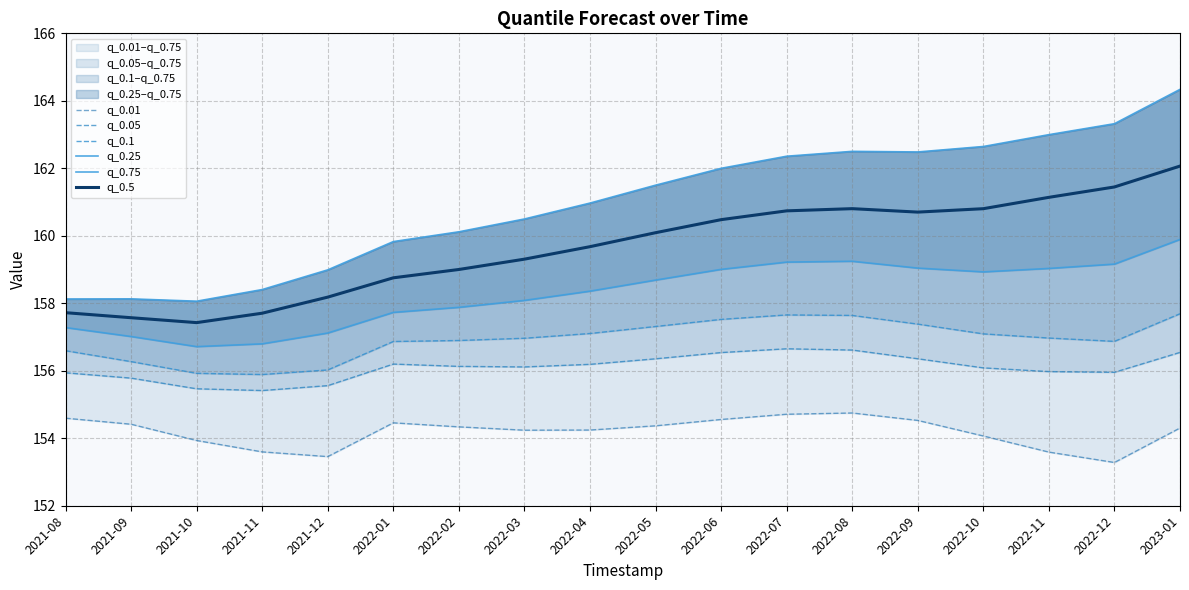

Reading left to right, transcribe all the data shown in this chart.

q_0.01: 154.6	154.4	153.9	153.6	153.5	154.5	154.3	154.2	154.2	154.4	154.6	154.7	154.7	154.5	154.1	153.6	153.3	154.3
q_0.05: 155.9	155.8	155.5	155.4	155.6	156.2	156.1	156.1	156.2	156.4	156.5	156.7	156.6	156.4	156.1	156.0	156.0	156.5
q_0.1: 156.6	156.3	155.9	155.9	156.0	156.9	156.9	157.0	157.1	157.3	157.5	157.7	157.6	157.4	157.1	157.0	156.9	157.7
q_0.25: 157.3	157.0	156.7	156.8	157.1	157.7	157.9	158.1	158.4	158.7	159.0	159.2	159.2	159.0	158.9	159.0	159.2	159.9
q_0.75: 158.1	158.1	158.1	158.4	159.0	159.8	160.1	160.5	161.0	161.5	162.0	162.4	162.5	162.5	162.6	163.0	163.3	164.3
q_0.5: 157.7	157.6	157.4	157.7	158.2	158.8	159.0	159.3	159.7	160.1	160.5	160.7	160.8	160.7	160.8	161.1	161.4	162.1